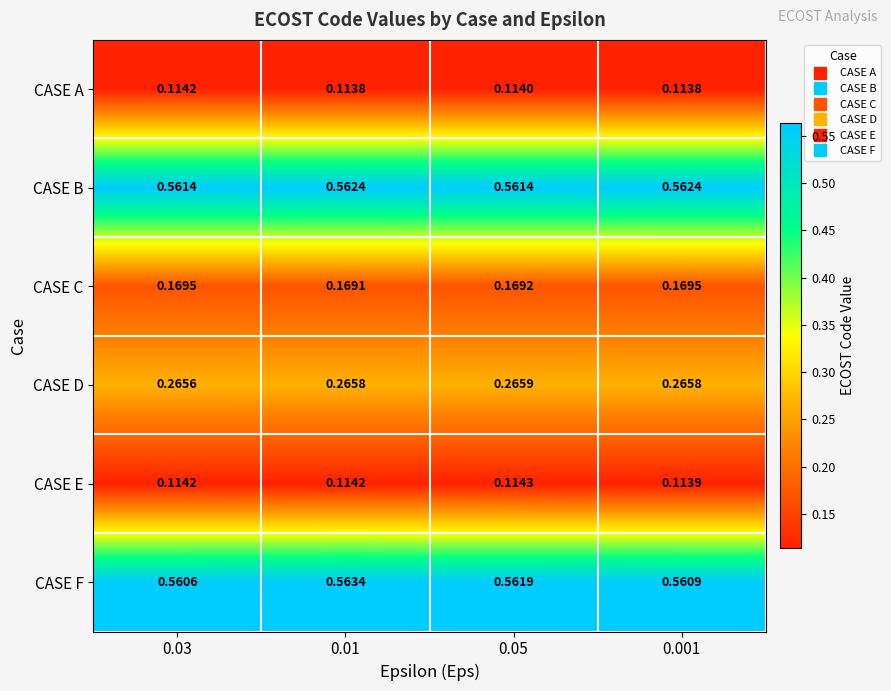

Which series changed the most between 0.03 and 0.01?

CASE F